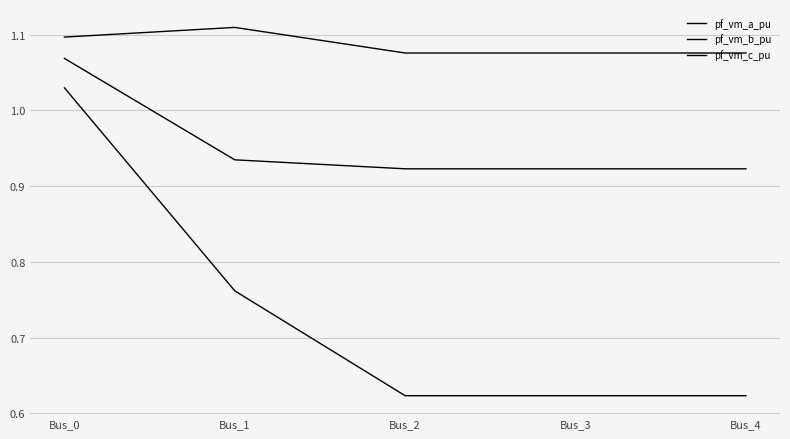

Between Bus_1 and Bus_2, which is larger?

Bus_1